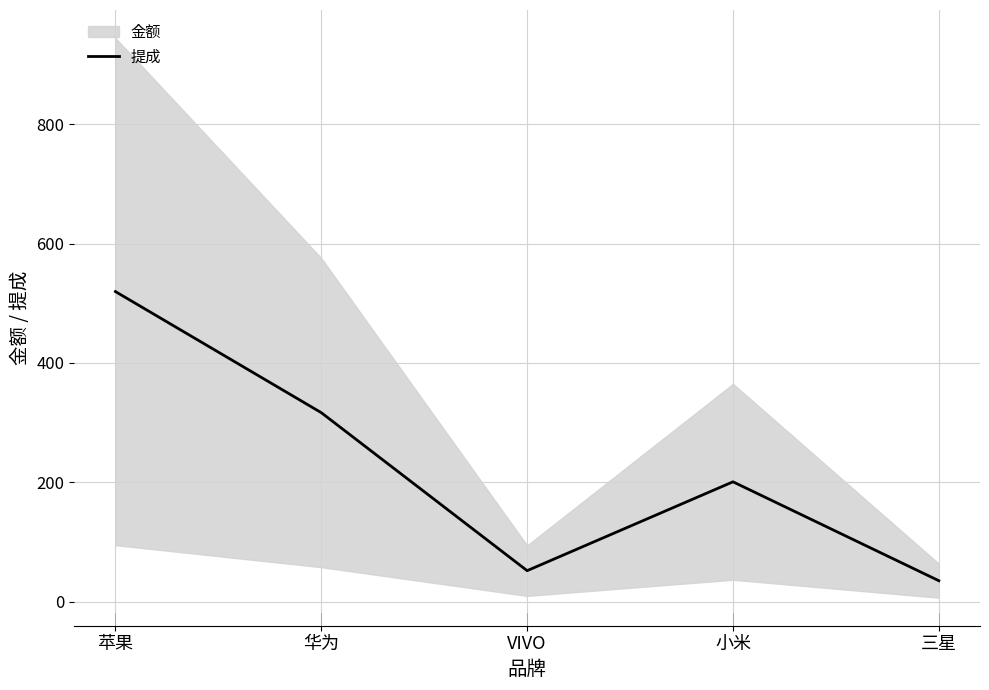

Rank the categories by value from lowest to highest.

三星, VIVO, 小米, 华为, 苹果